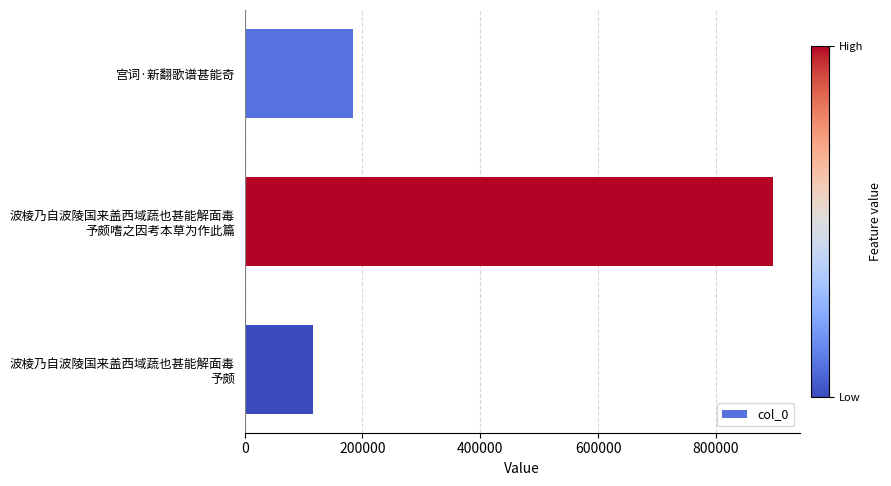

What is the value of the 2nd bar from the top?

897845